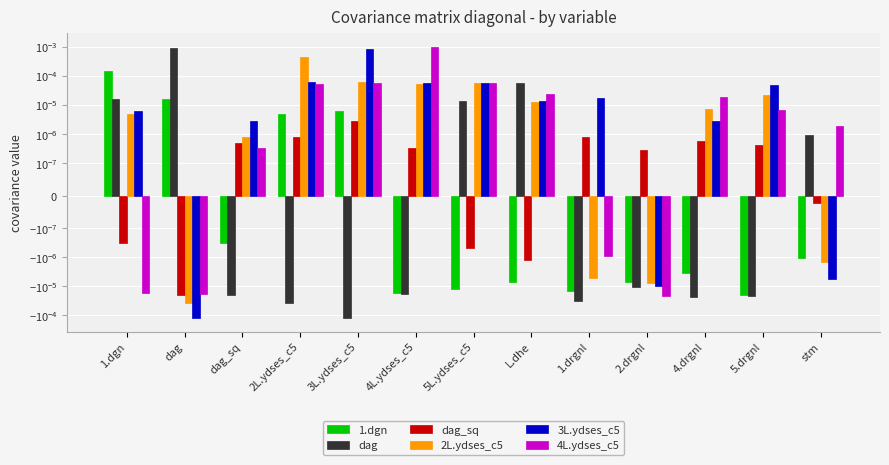

Which has a higher value, 3L.ydses_c5 or L.dhe?

3L.ydses_c5